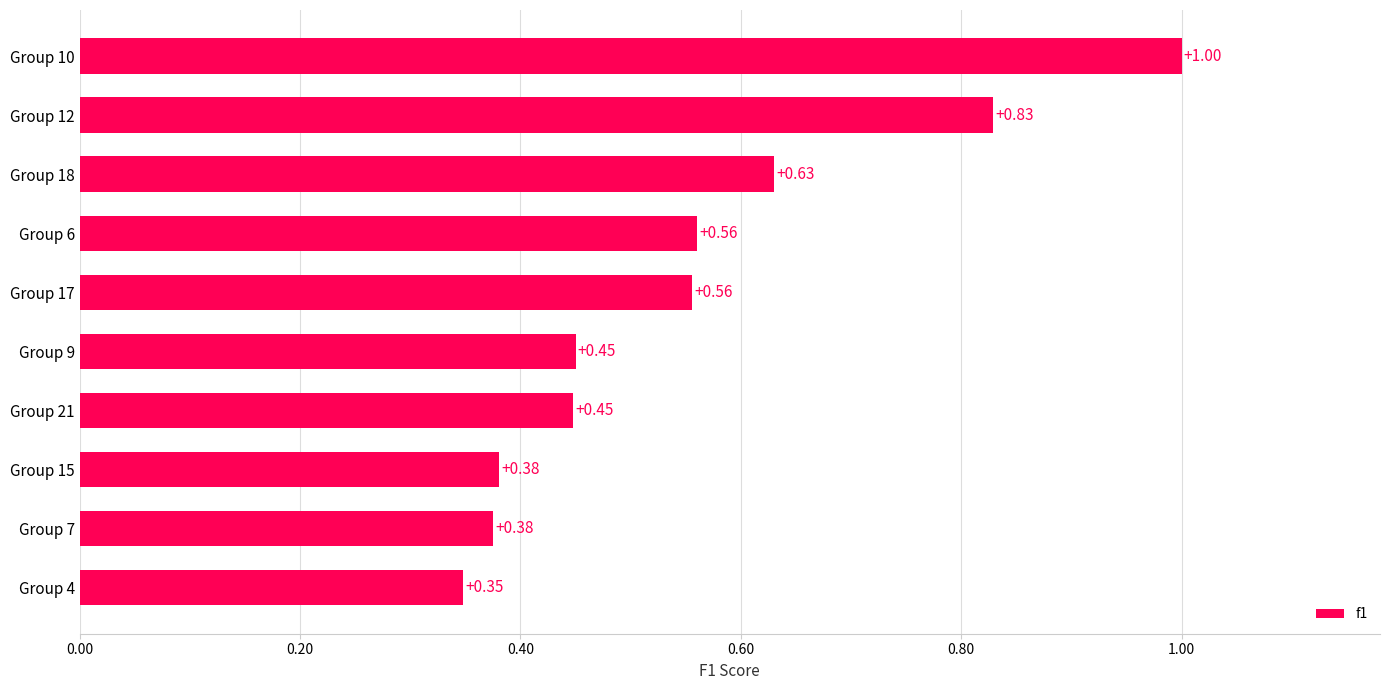

What is the sum of the values at Group 7 and Group 10?

1.4